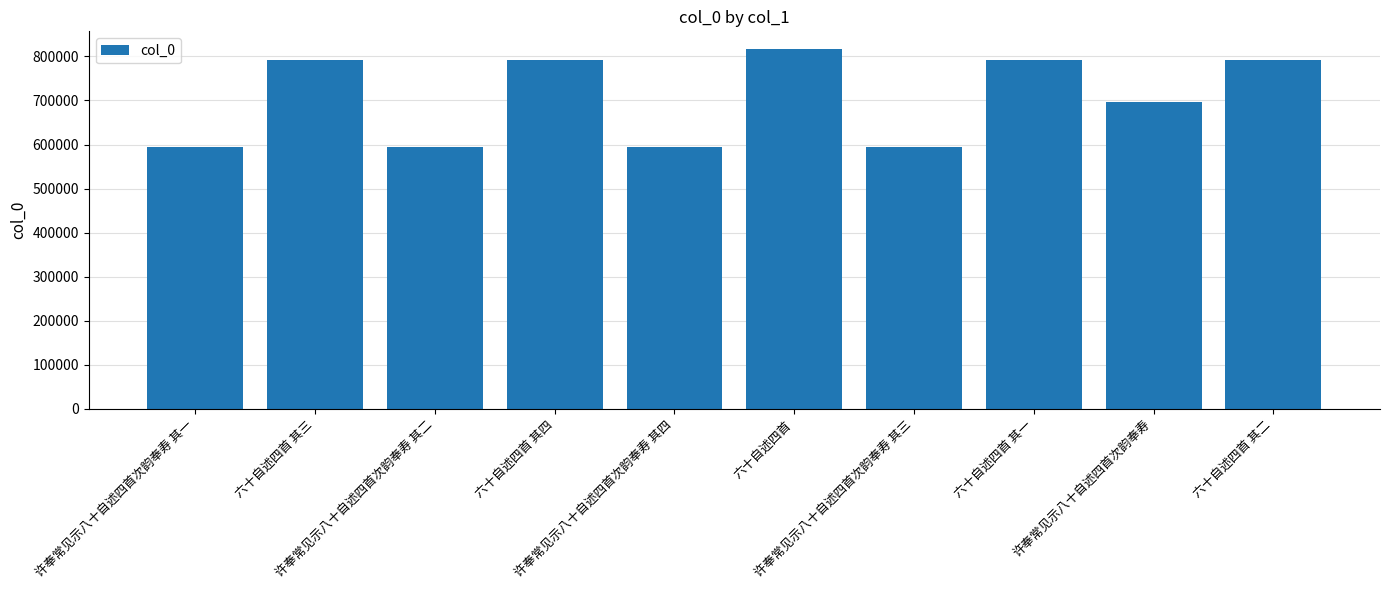

What is the sum of the values at 许奉常见示八十自述四首次韵奉寿 其二 and 六十自述四首 其一?

1385397